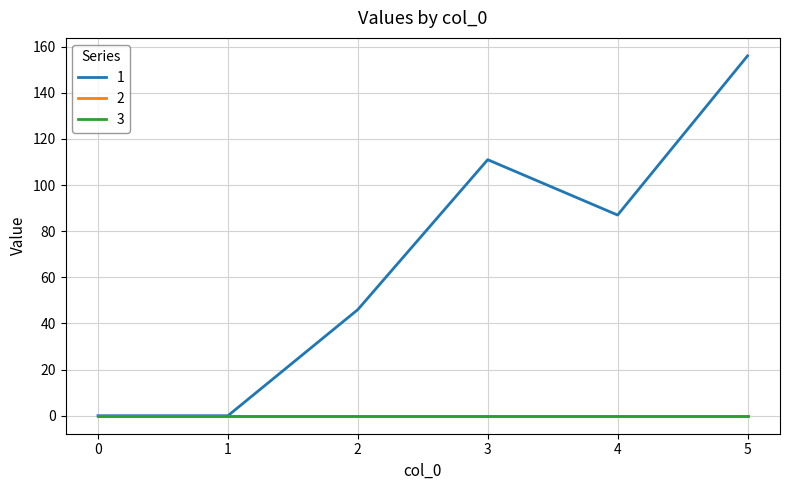

List the series in order of their peak value, lowest first.

2, 3, 1